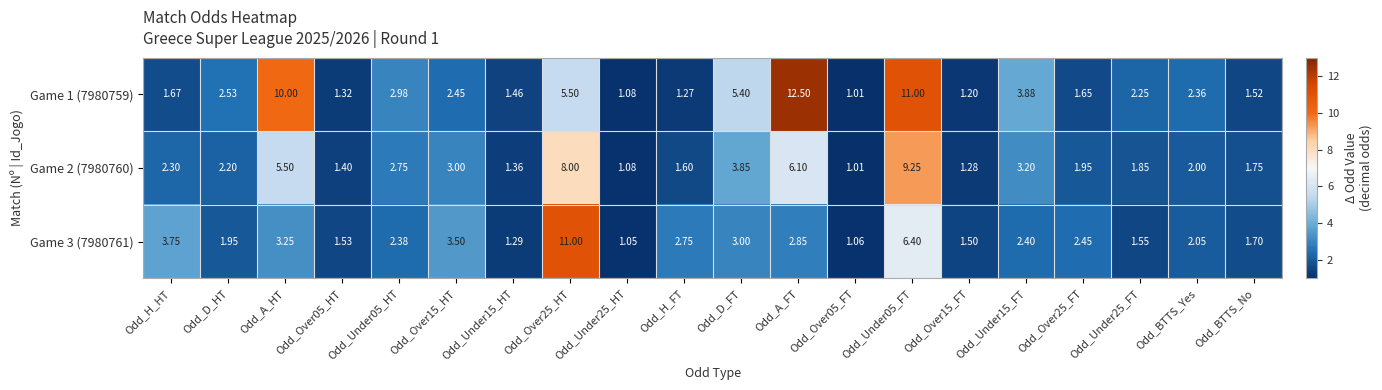

Which label corresponds to the largest value in the chart?

Odd_A_FT